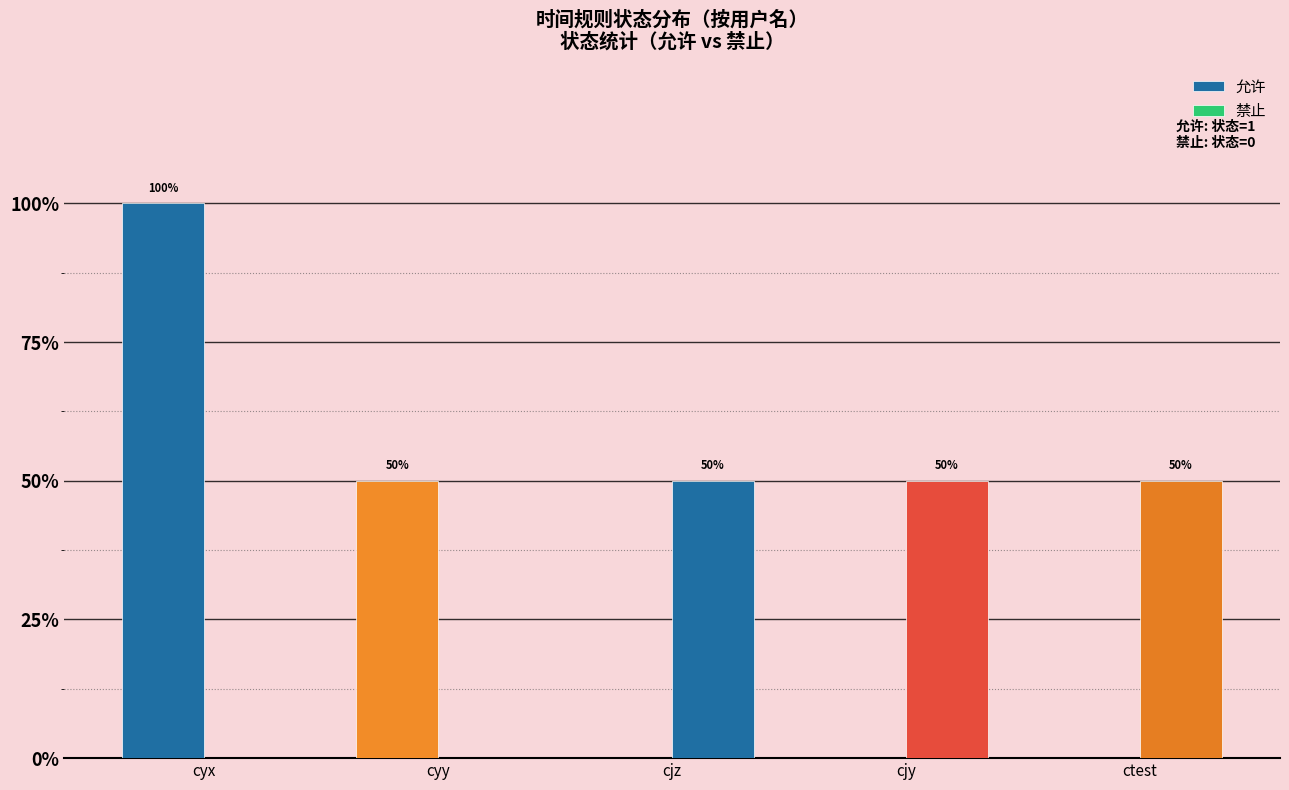

Are the bars horizontal?

No